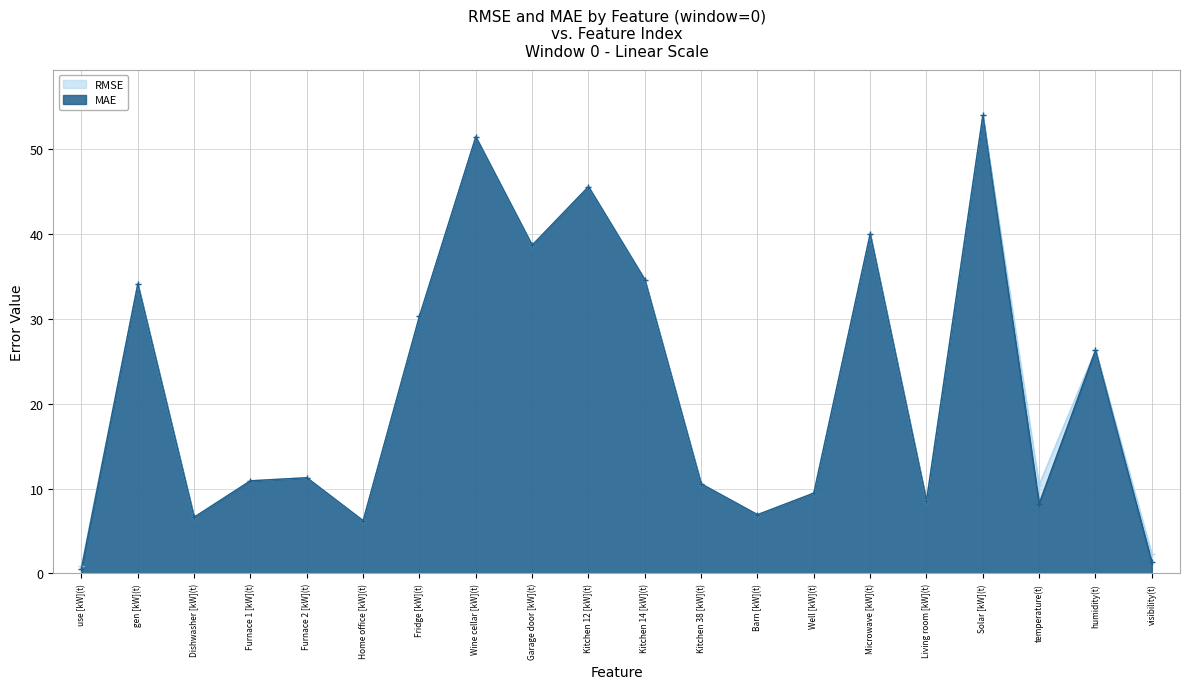

How many lines are shown in the chart?

2